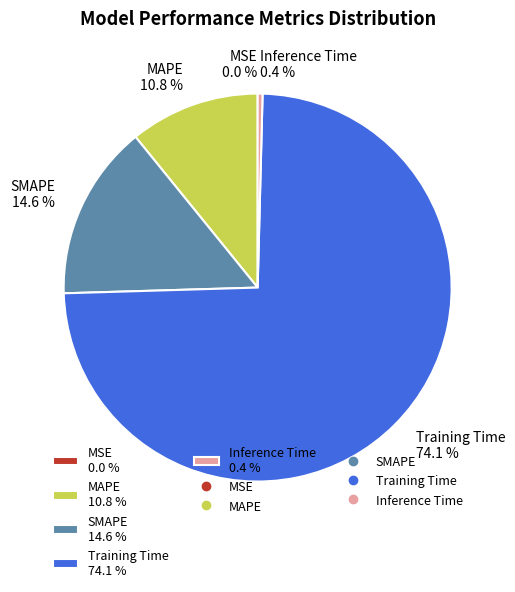

The Training Time slice represents 85% of the pie. True or false?

False